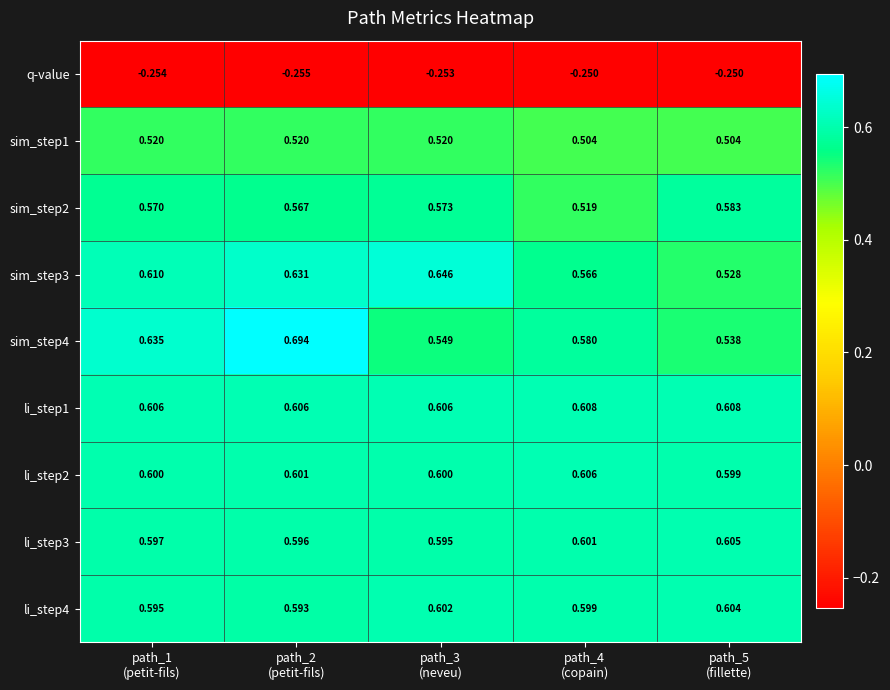

What is the total value across all series at path_1
(petit-fils)?

4.5